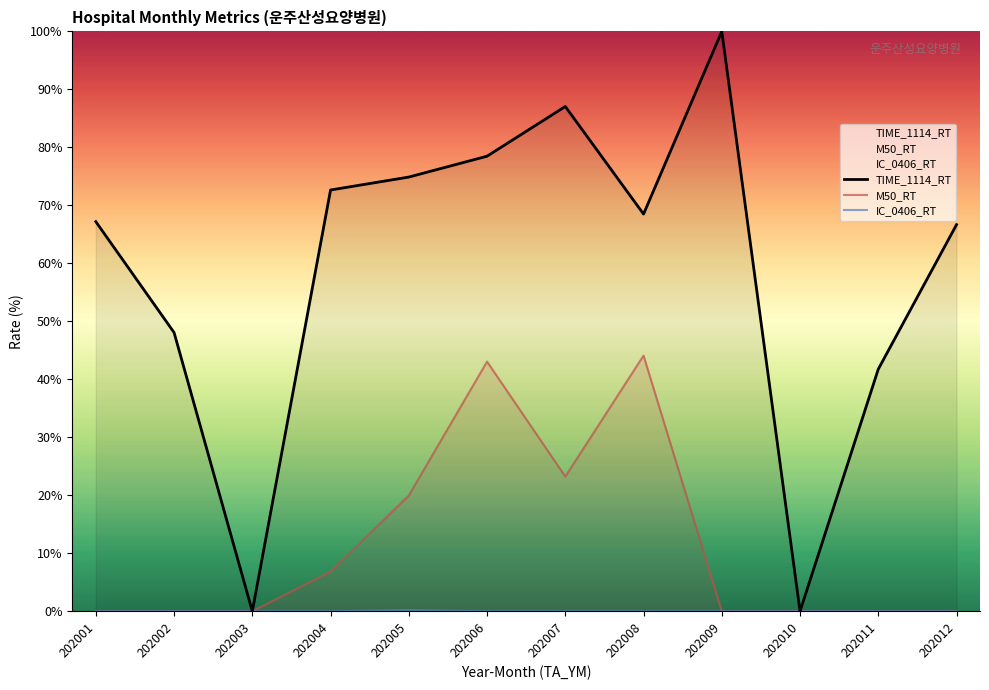

What are all the series names shown in the legend?

TIME_1114_RT, M50_RT, IC_0406_RT